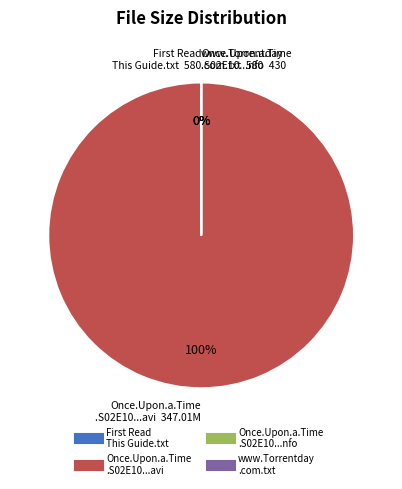

Rank the categories by value from highest to lowest.

Once.Upon.a.Time.S02E10.HDTV.XviD-AFG.avi, First Read This Guide.txt, www.Torrentday.com.txt, Once.Upon.a.Time.S02E10.HDTV.XviD-AFG.nfo